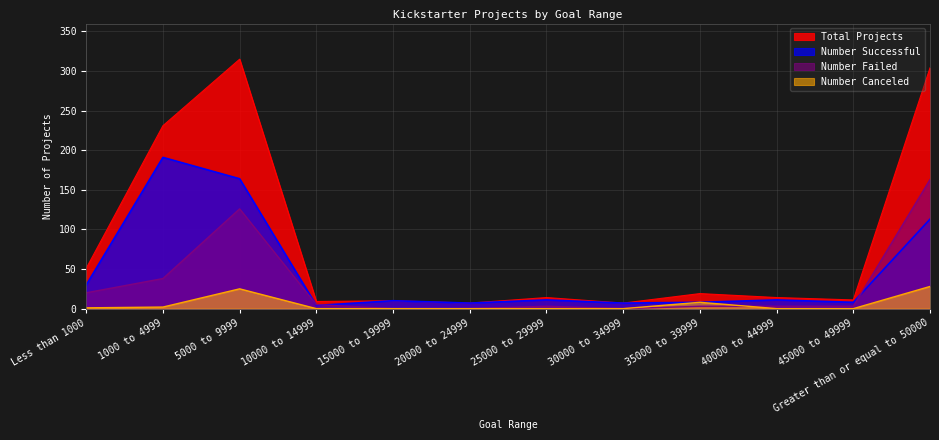

Rank the series by their maximum value, from lowest to highest.

Number Canceled, Number Failed, Number Successful, Total Projects